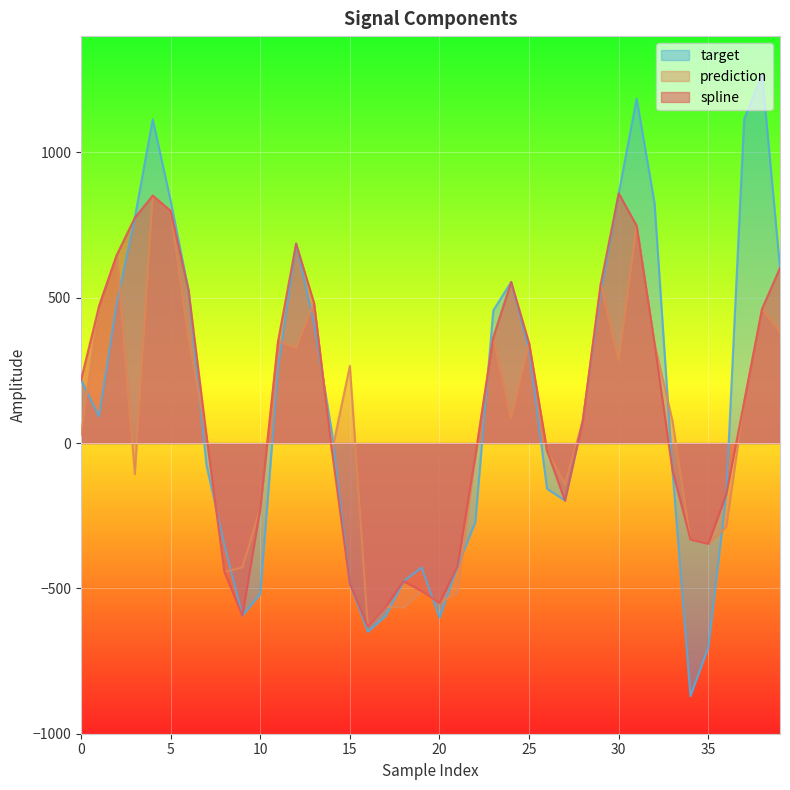

What is the highest value of the spline series?

859.0